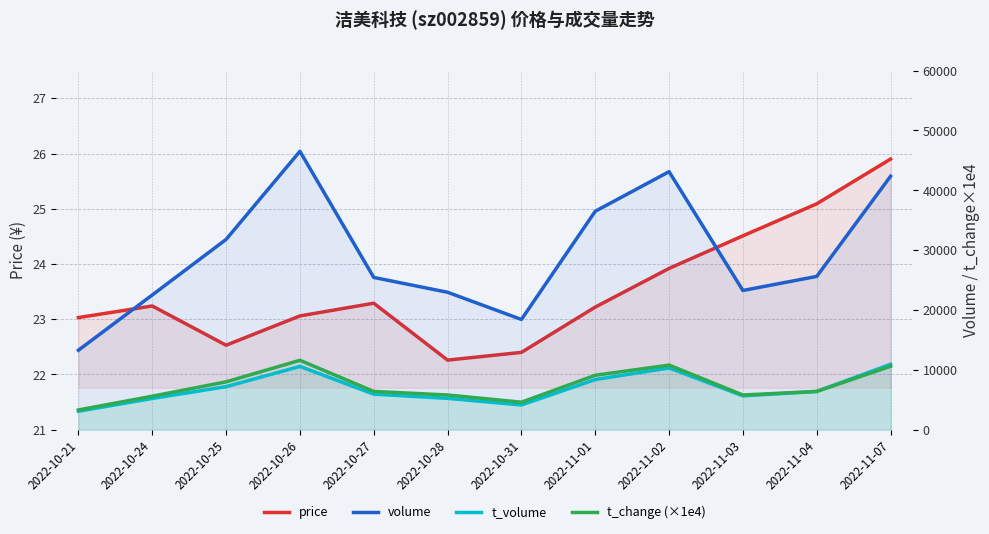

Does the chart display data point markers on the line(s)?

No